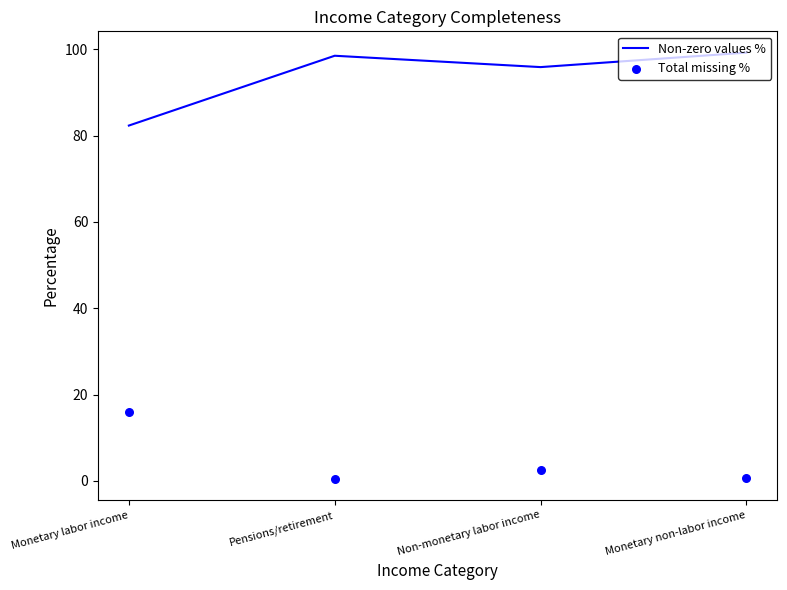

Which series has the widest spread of Y values?

Non-zero values %